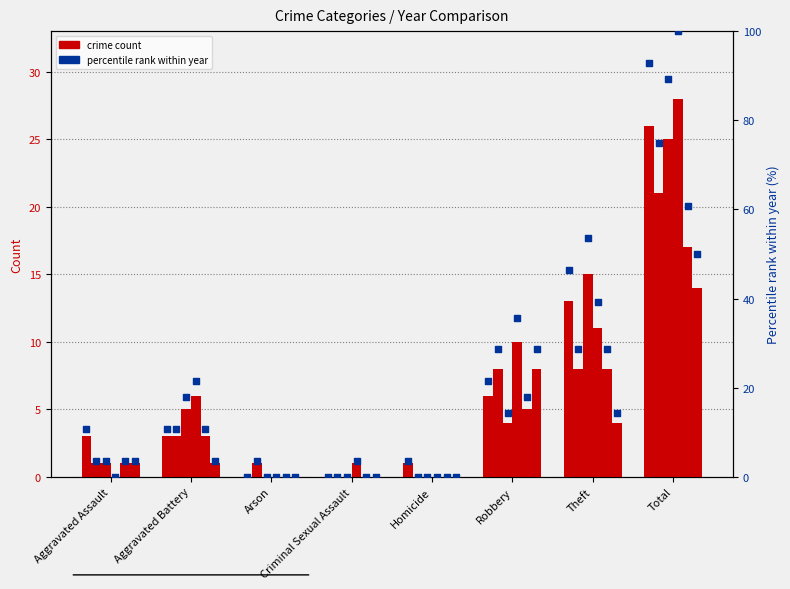

What is the change in value from Aggravated Assault to Theft?

+35.7